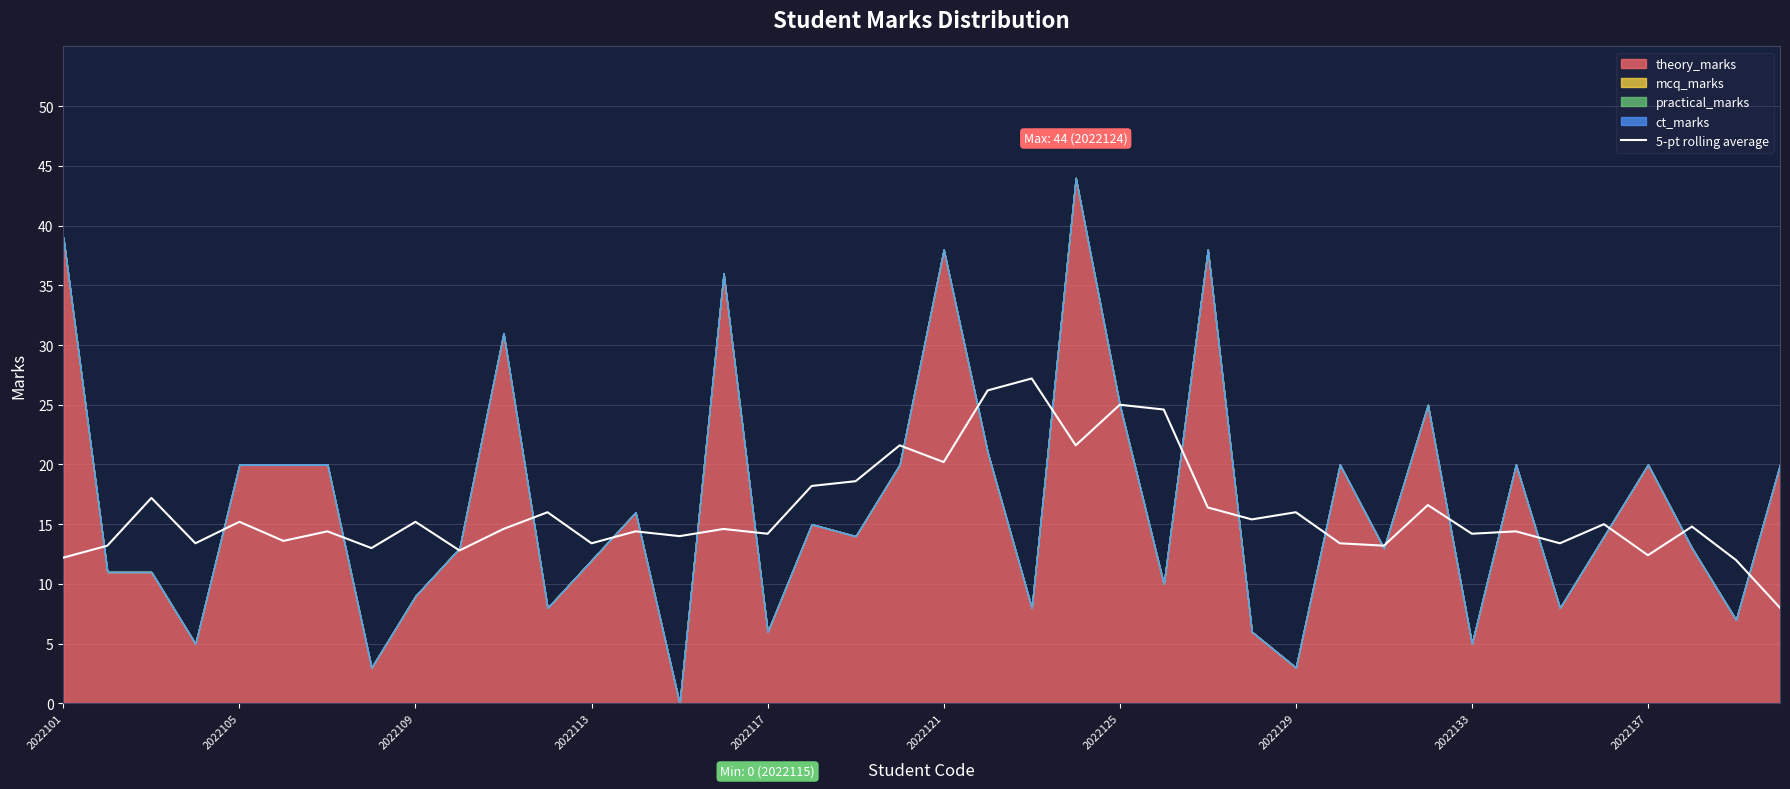

True or false: 5-pt rolling average has a value of 5.6 at 2022109.

False